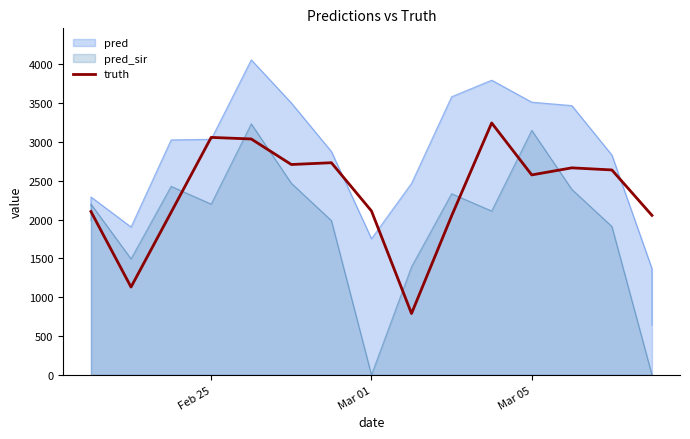

True or false: the data shows 1544 at Mar 05.

False